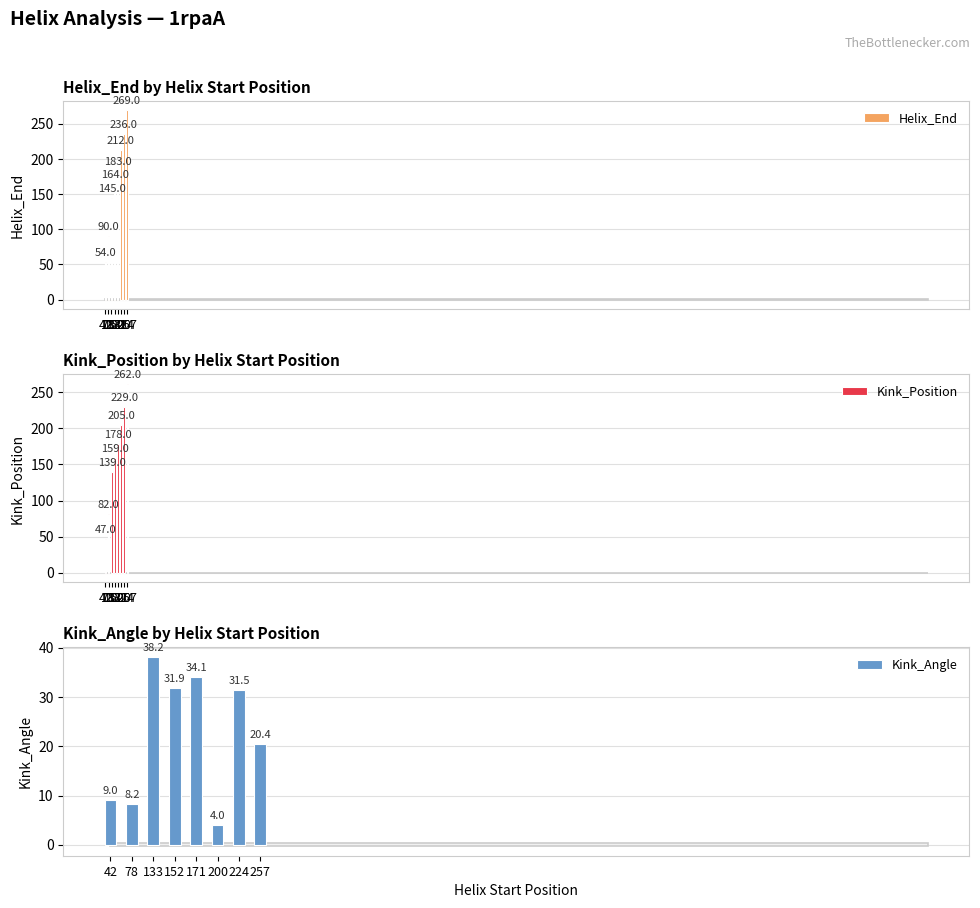

What is the difference between the Kink_Angle values at 152 and 171?

2.2